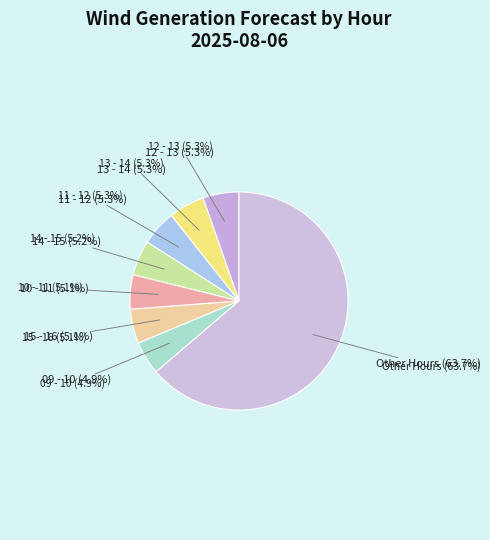

Is it true that 03 - 04 is 14% of the pie?

False